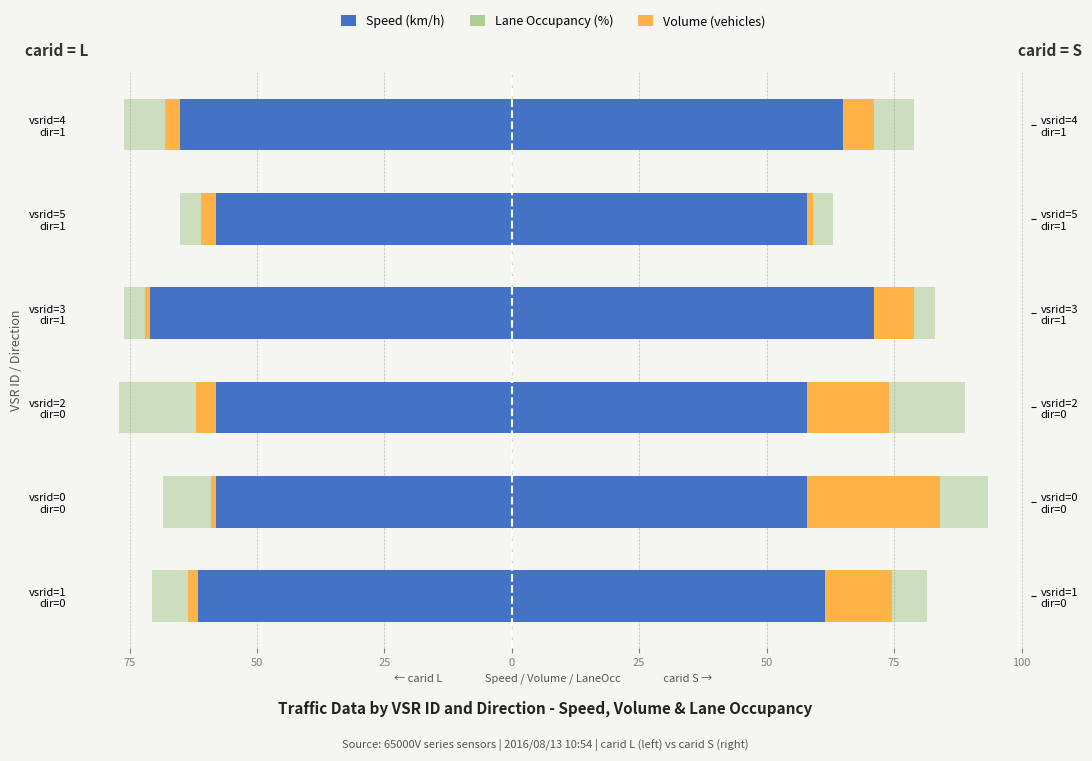

What is the sum of all Speed (carid=L) values?

-371.5